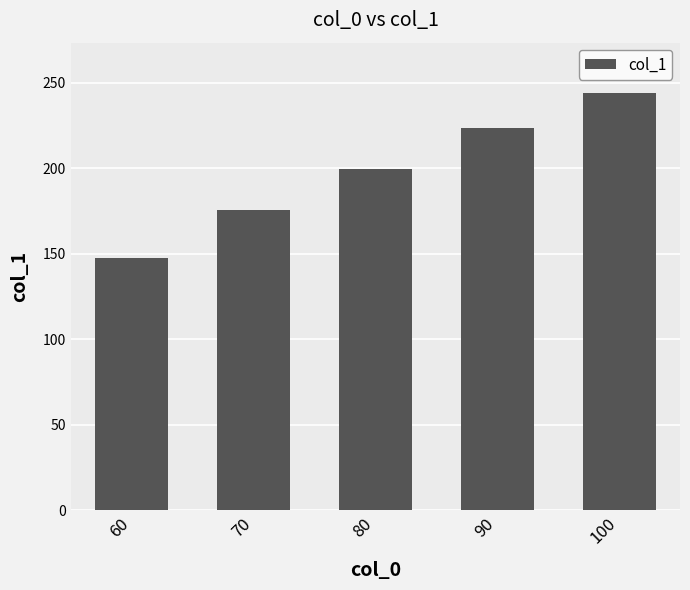

At which label is the value closest to 195?

80